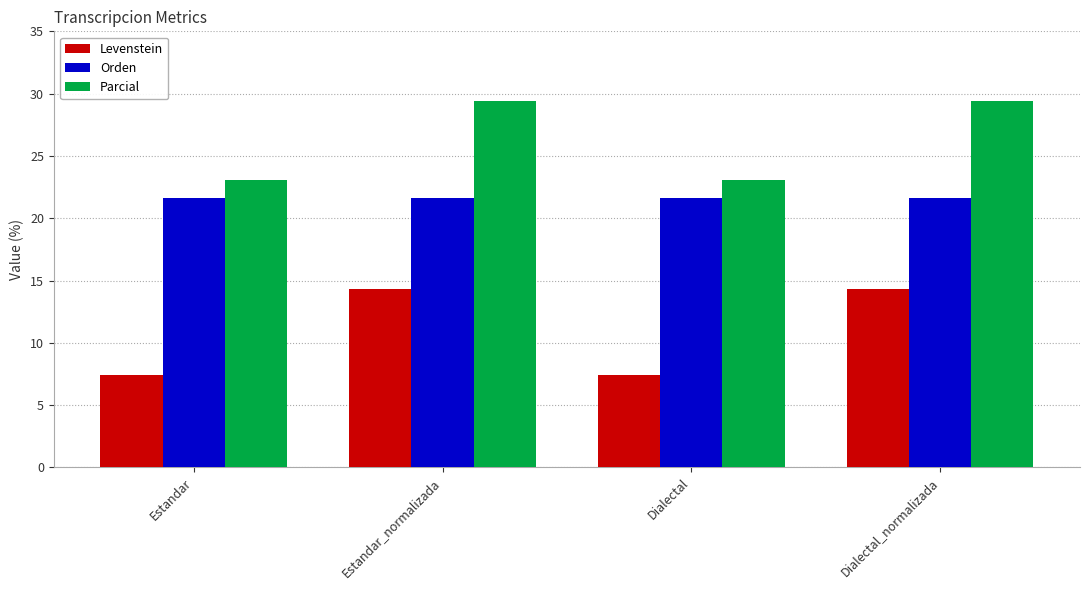

The Orden series shows 38.3 at Estandar_normalizada. True or false?

False